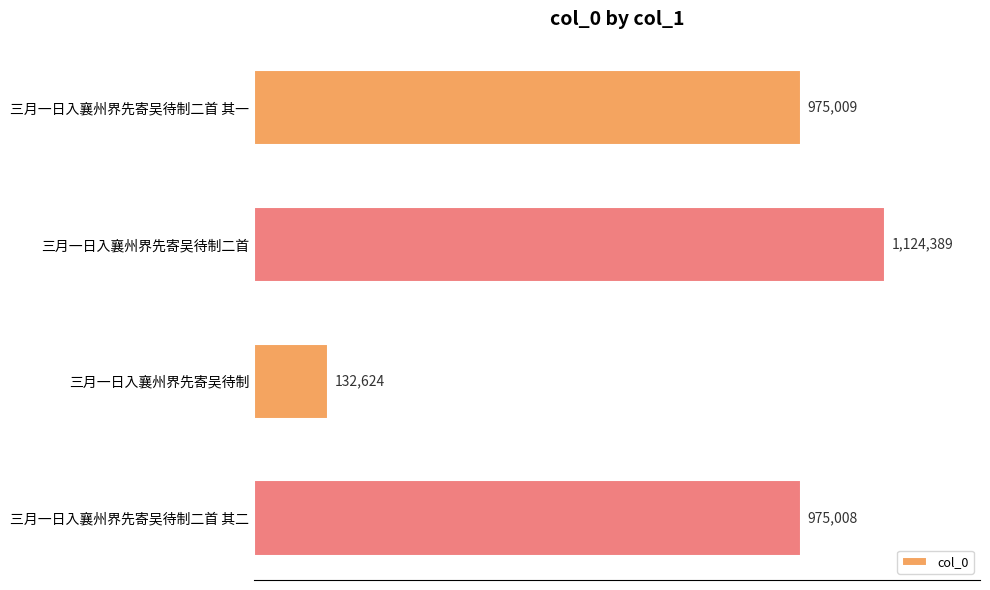

What is the average value?

801758